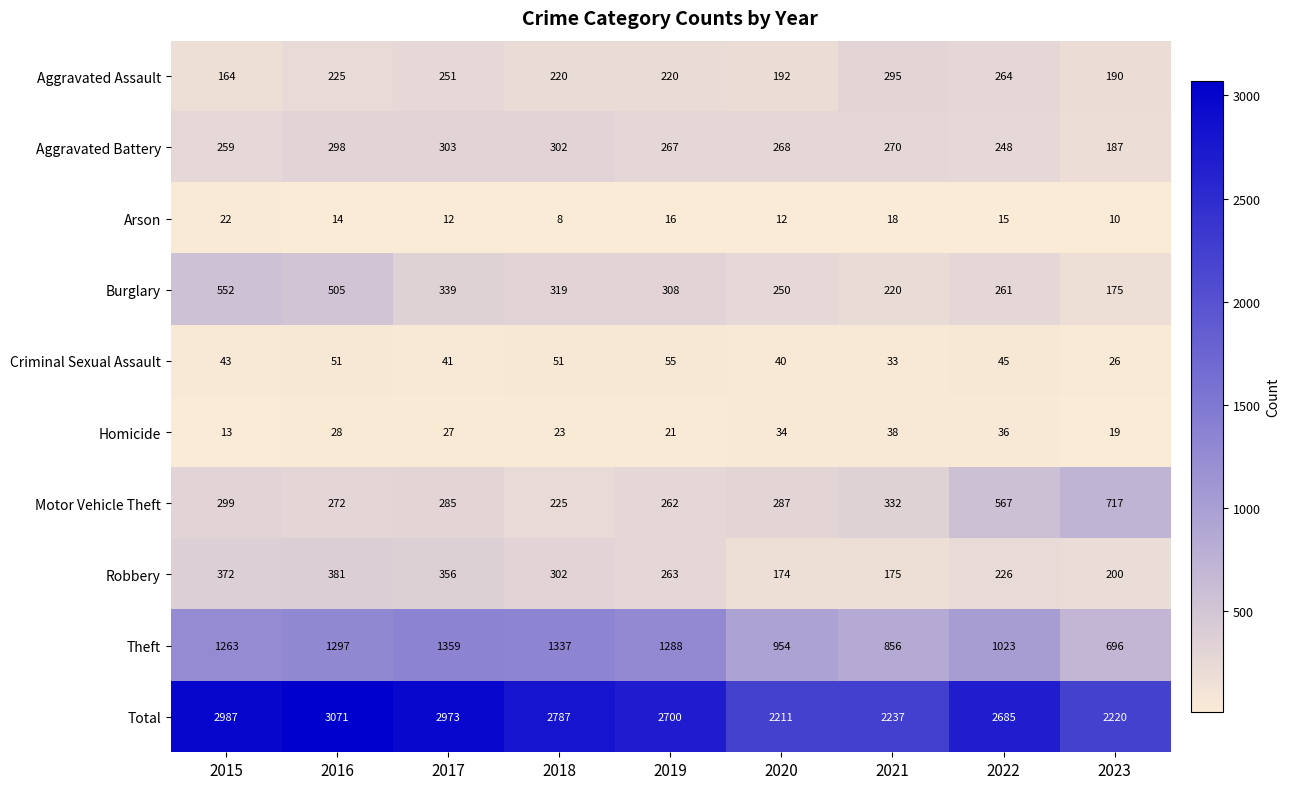

What is the smallest value displayed?

8